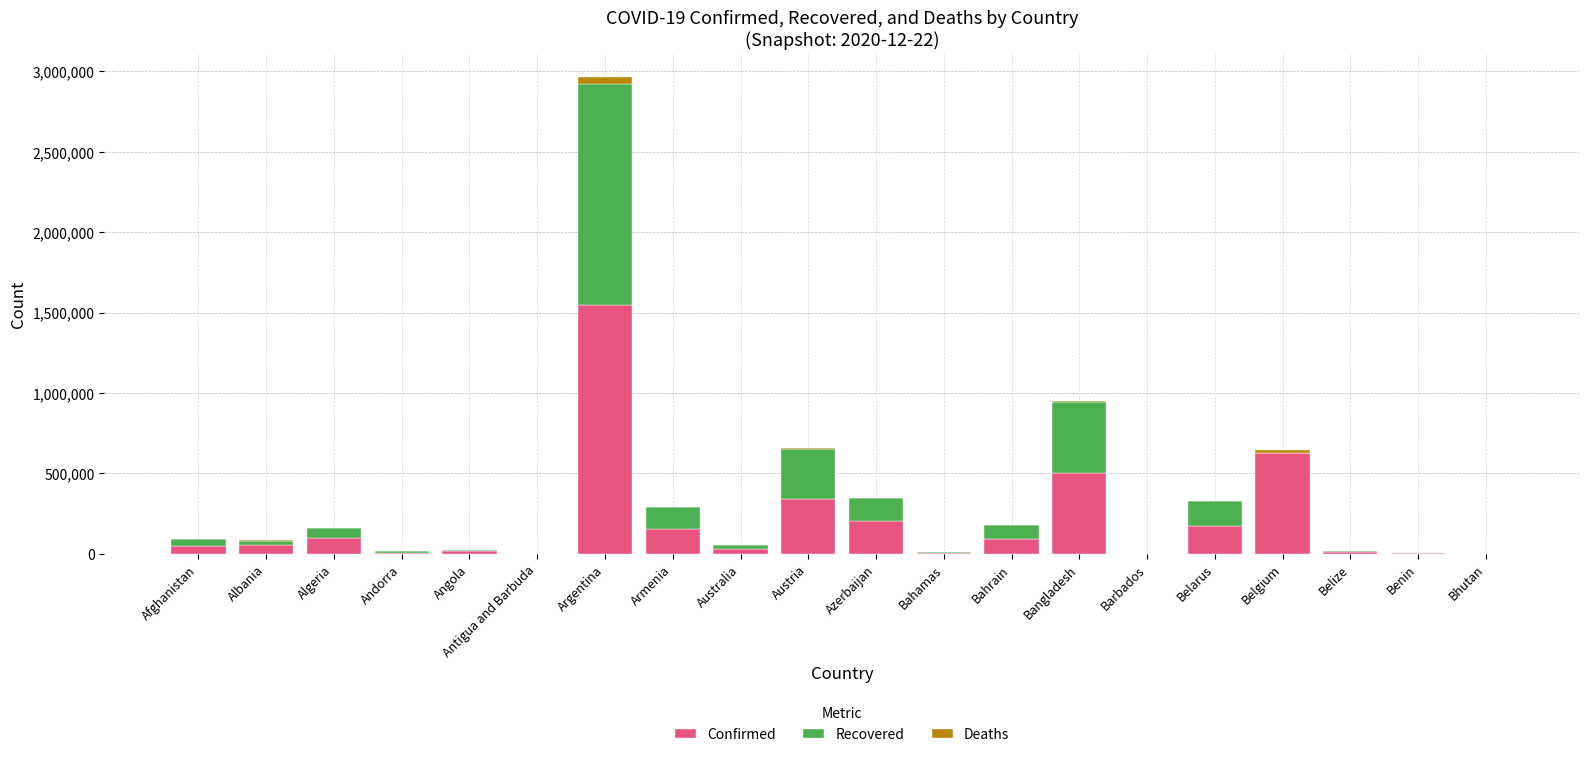

At which category is the sum across all series the highest?

Argentina